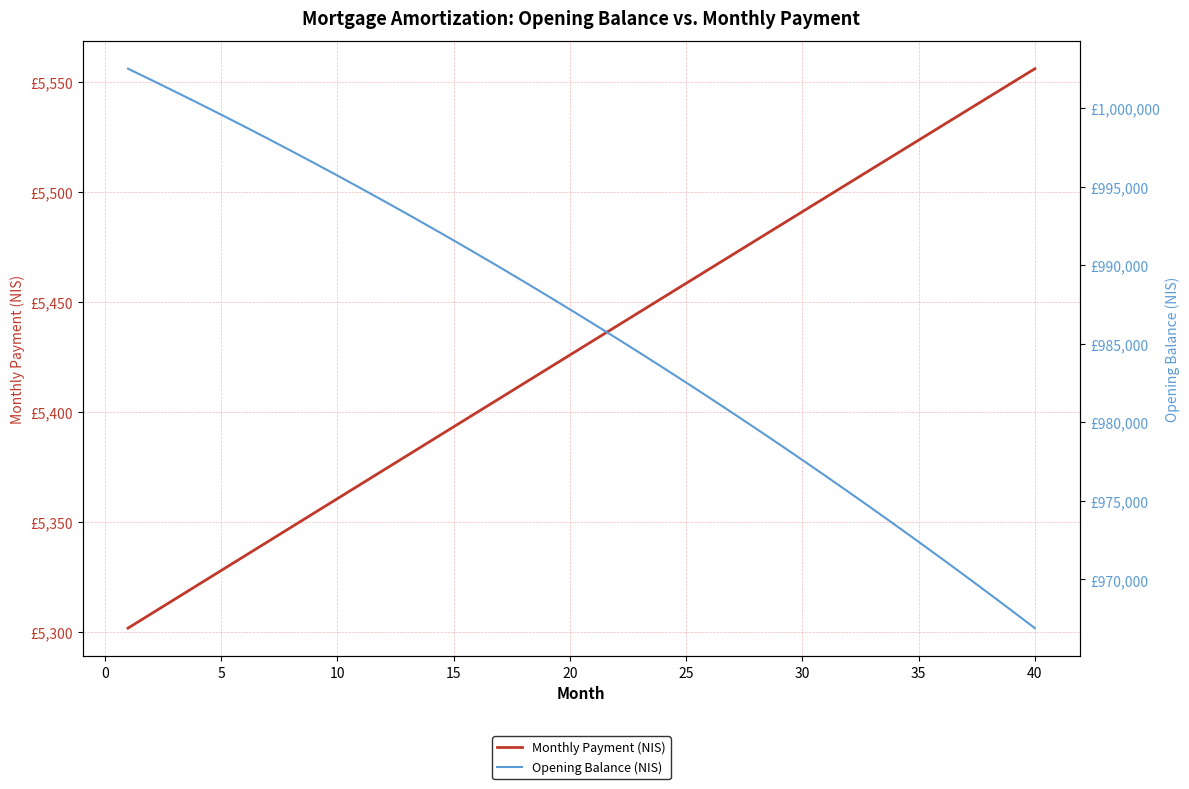

True or false: Monthly Payment (NIS) has more than 2 points higher than both neighbors.

False